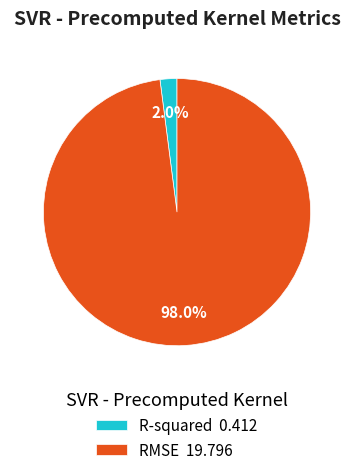

To the nearest percent, what portion does R-squared represent?

2%